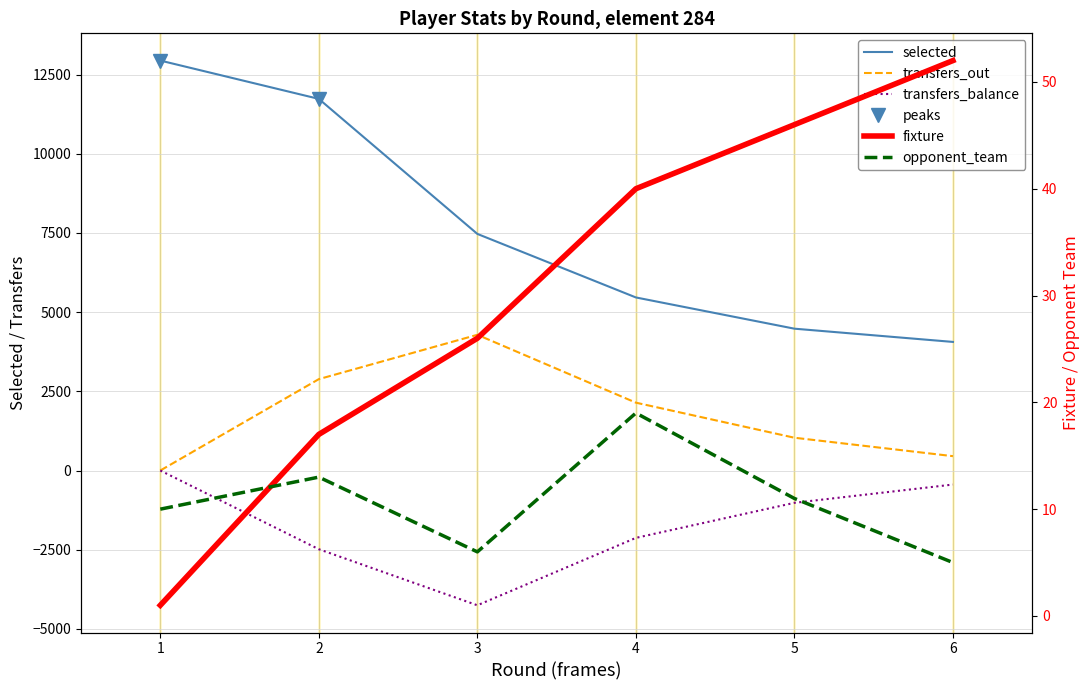

Is the value of transfers_balance at 6 greater than the value of selected at 4?

No